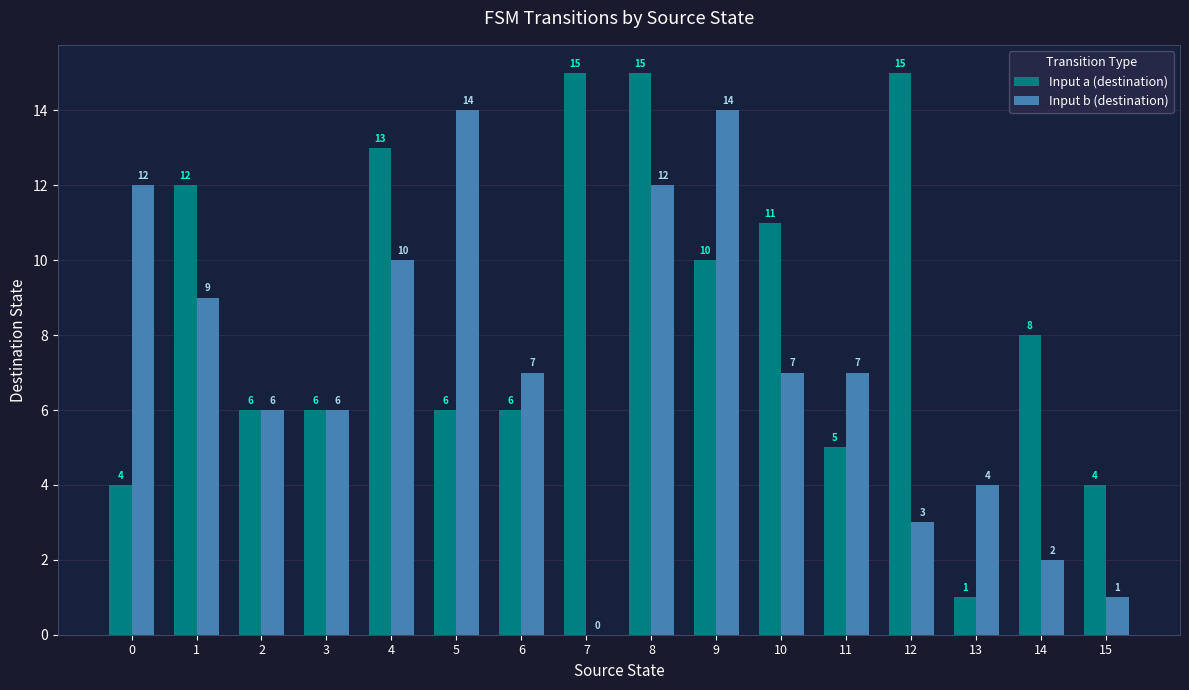

How many data points does each series have?

16